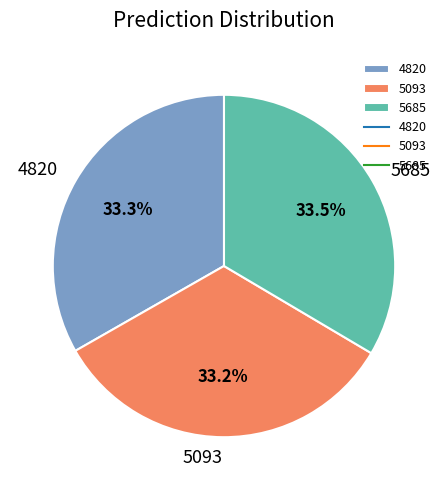

What portion of the pie excludes 5093?

66.8%